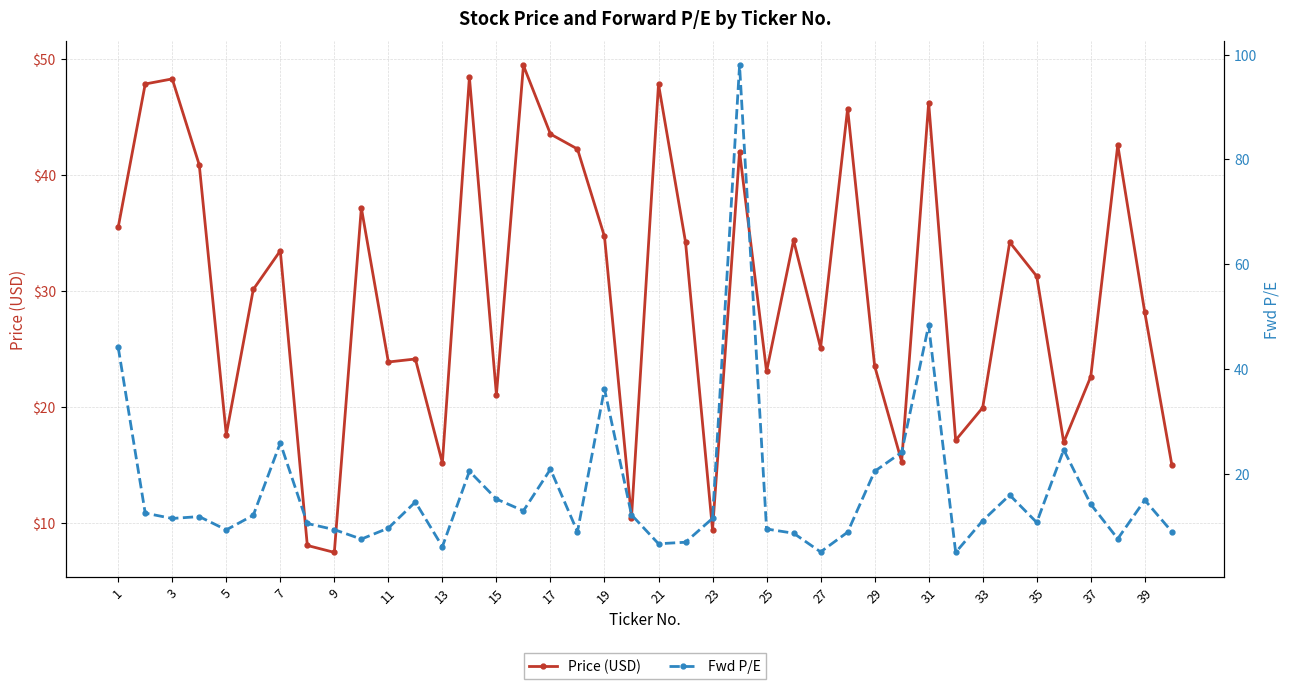

What is the minimum value shown in the chart?

5.0